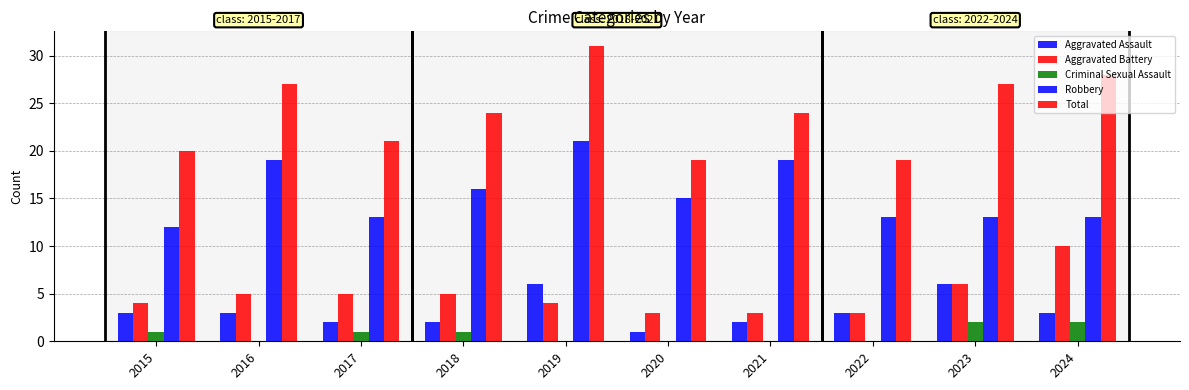

How many data points does each series have?

10